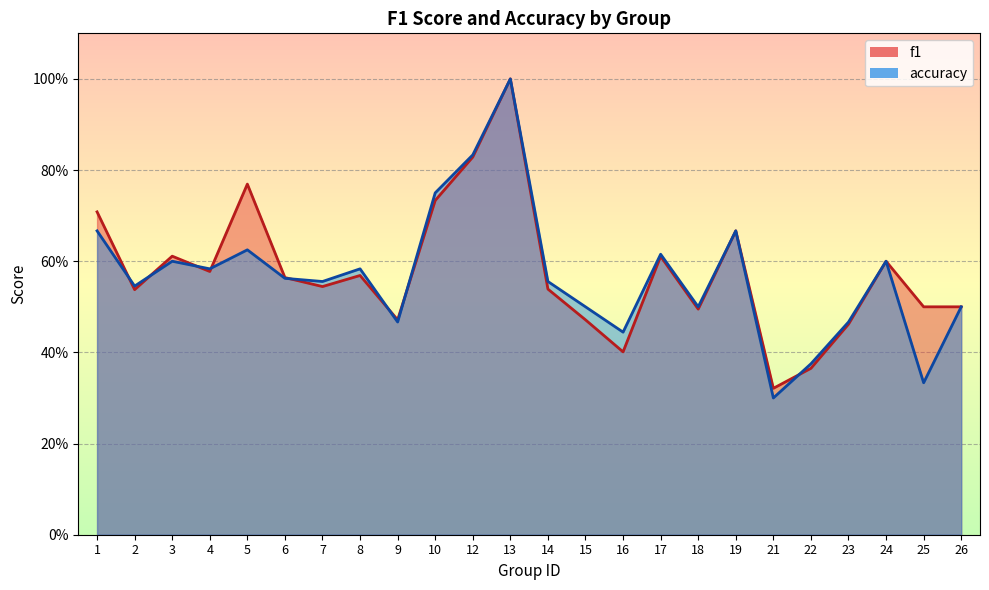

Which series changed the most between 12 and 14?

f1